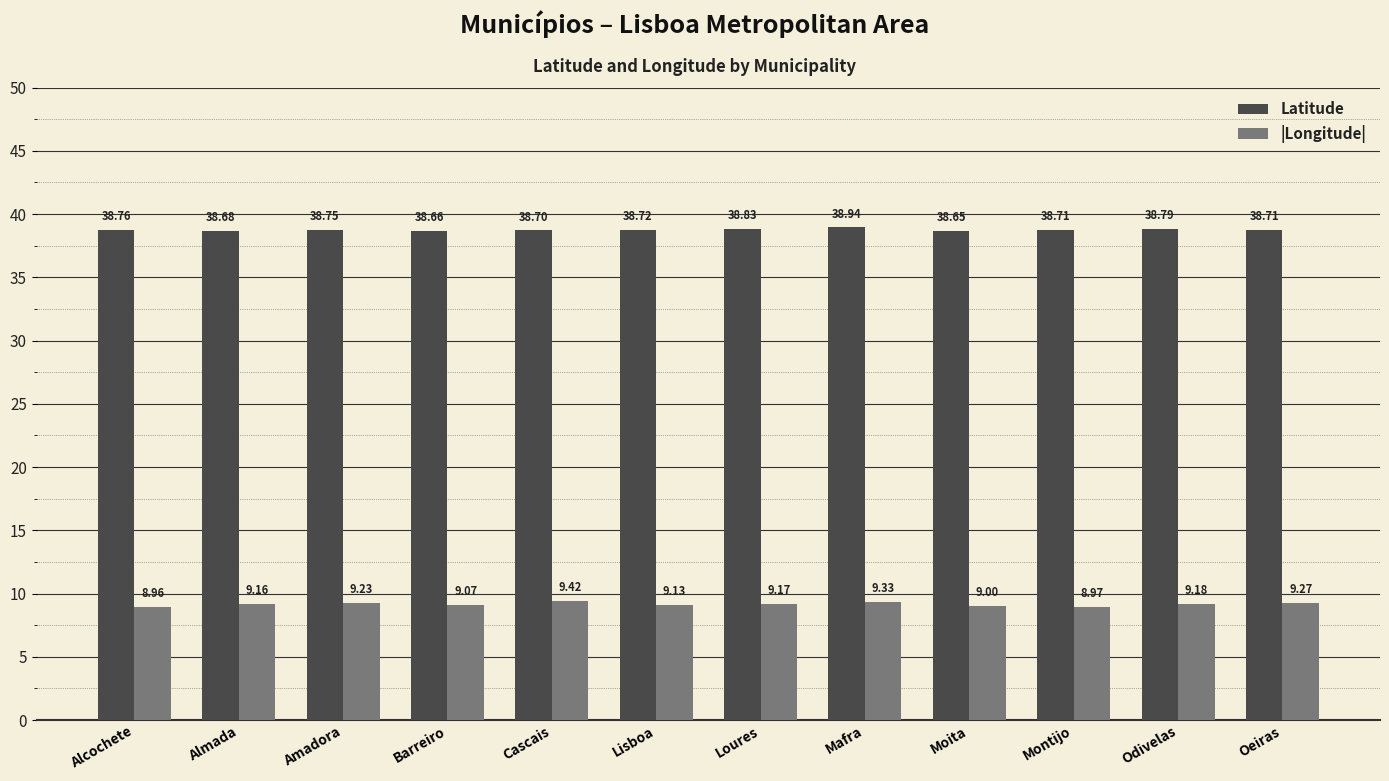

Does the chart contain stacked bars?

No